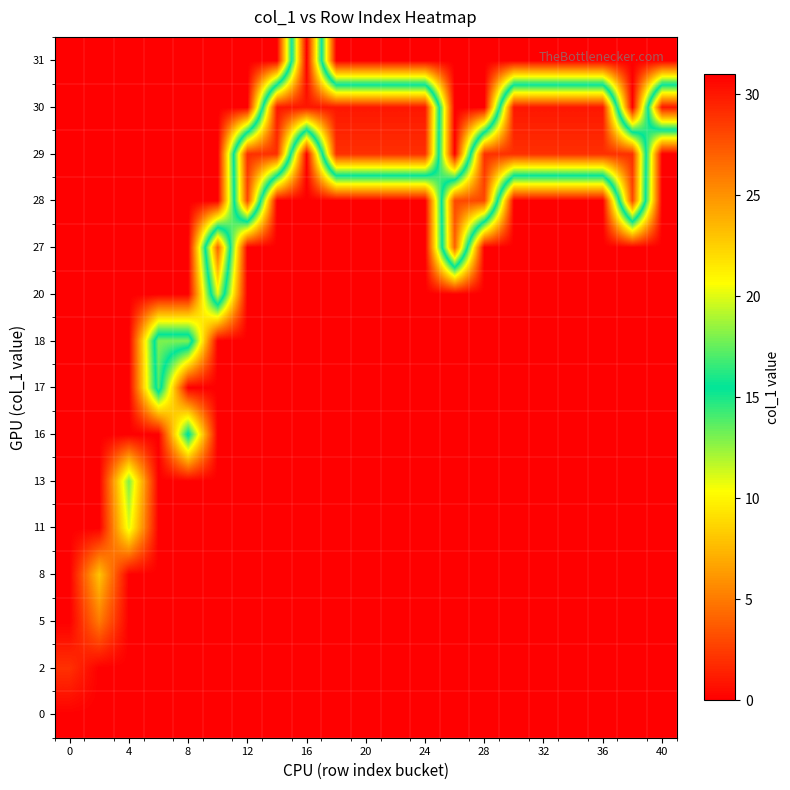

Which label corresponds to the largest value in the chart?

32